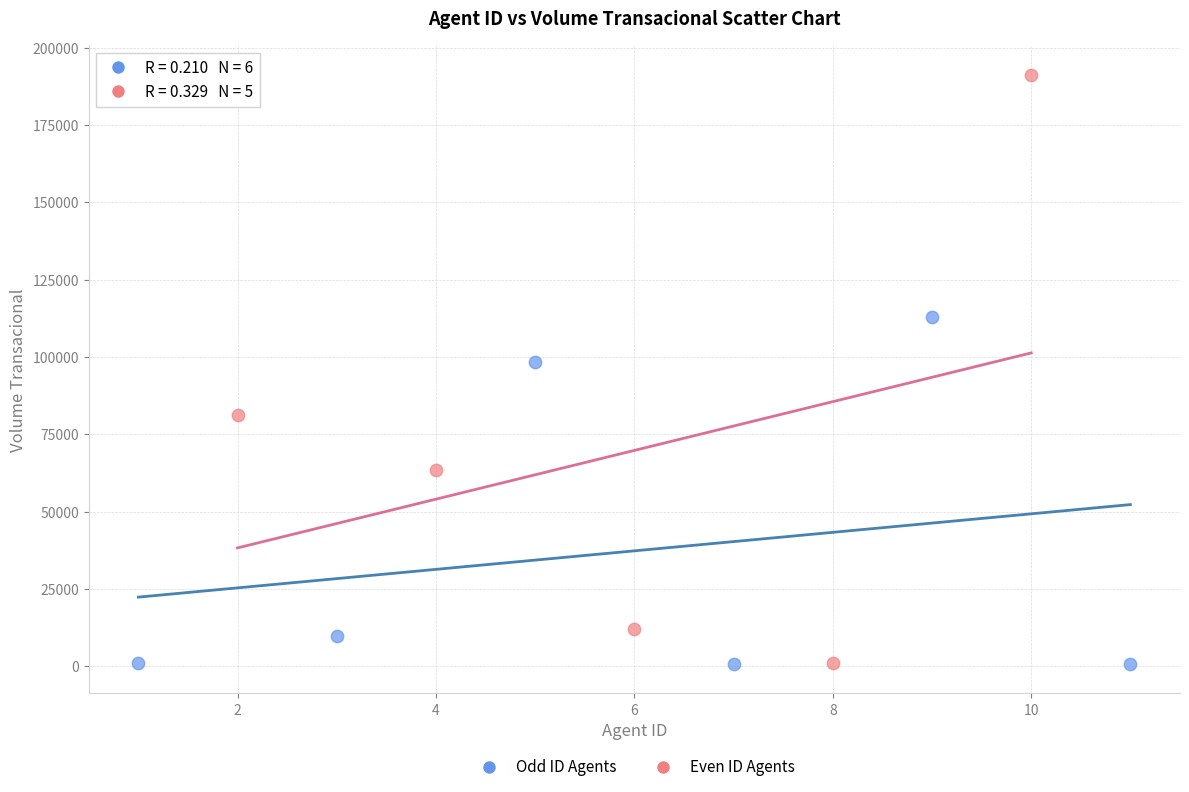

Which series has the largest Y range (max minus min)?

Even ID Agents